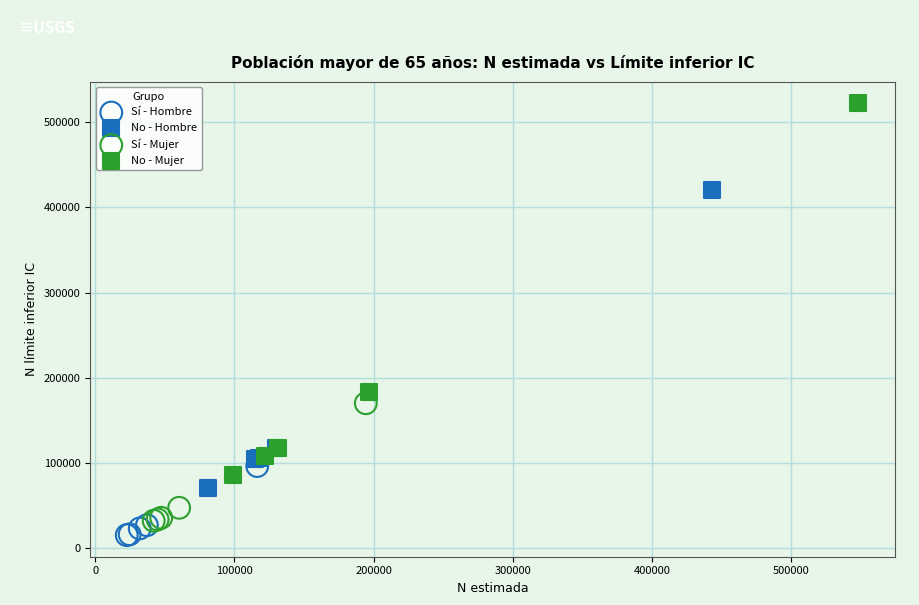

Which series reaches the maximum Y coordinate?

No - Mujer